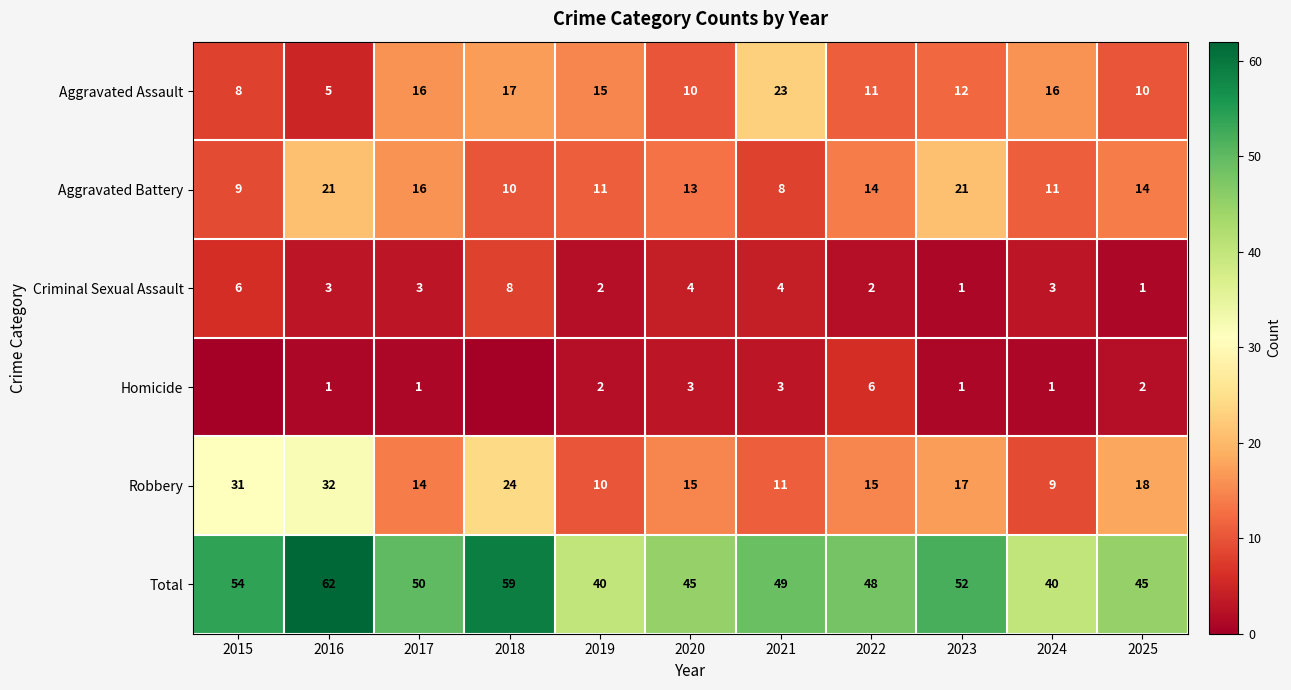

What is the sum of the Aggravated Battery values at 2022 and 2021?

22